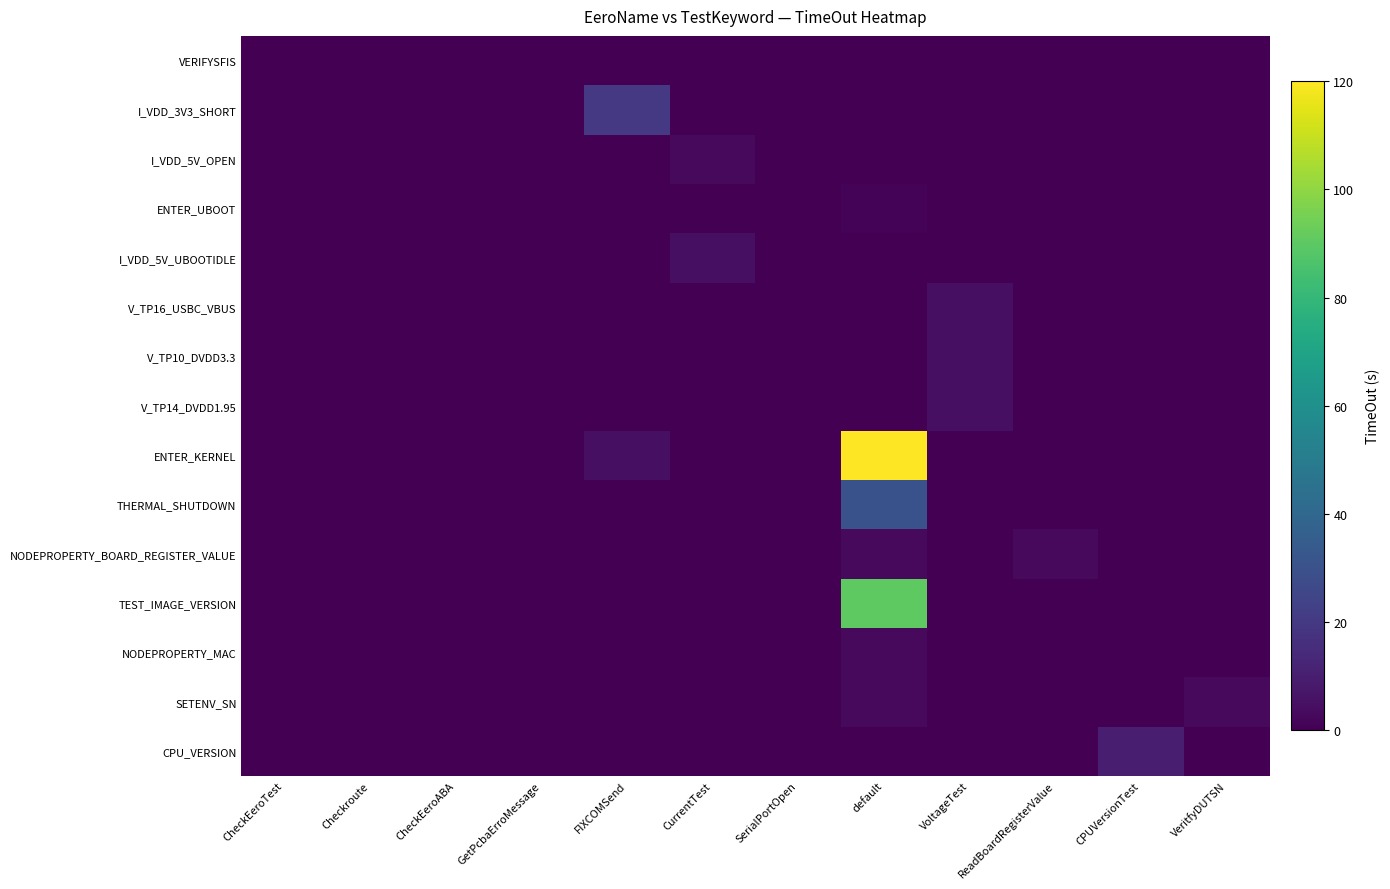

Which series has the largest total across all categories?

ENTER_KERNEL